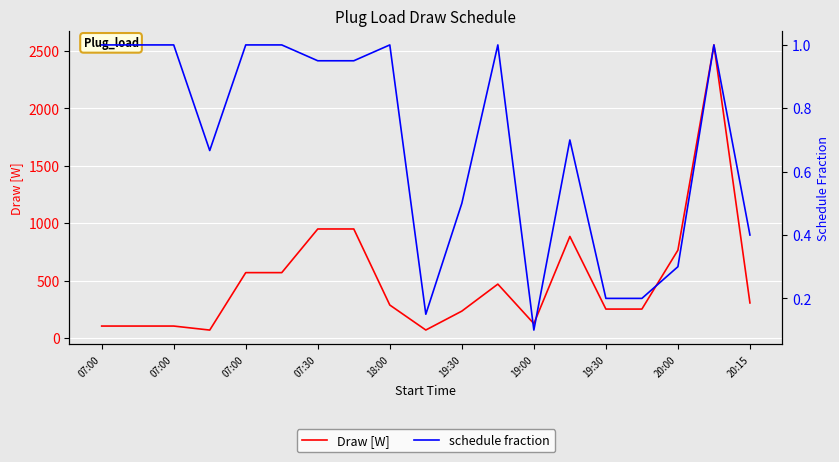

True or false: Draw [W] and schedule fraction cross at least once.

False